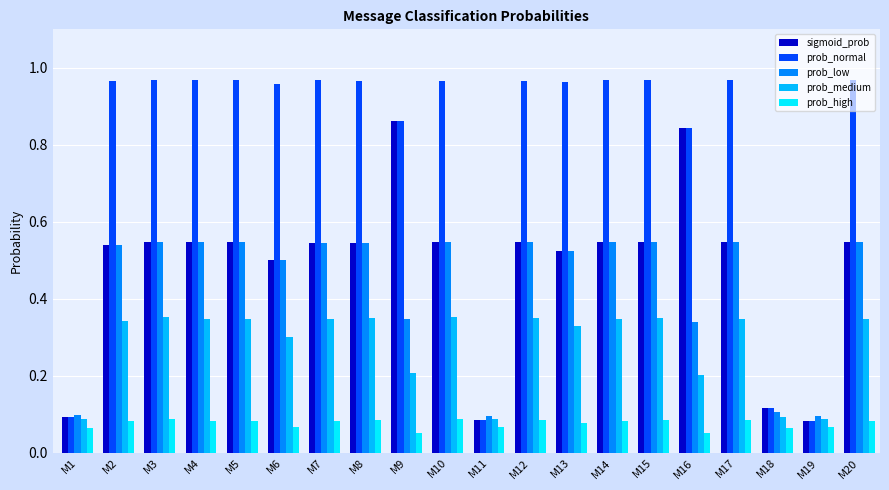

The value of sigmoid_prob at M12 is 0.5. True or false?

True